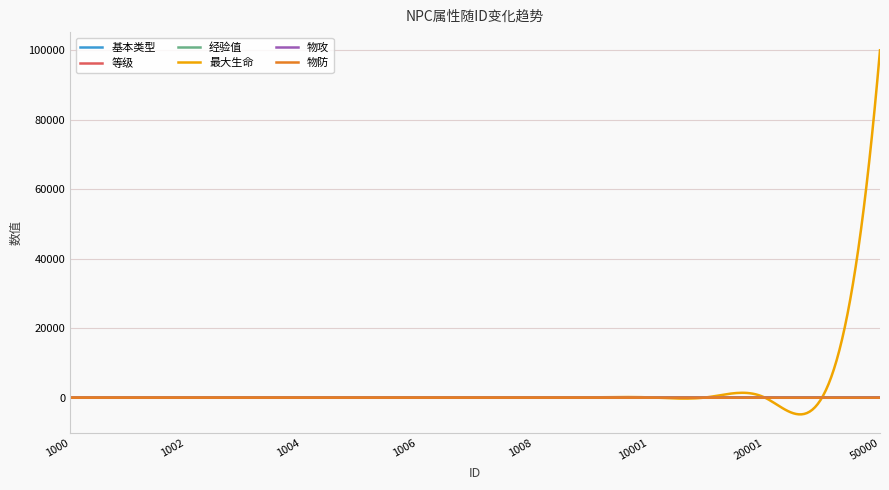

What is the maximum value shown in the chart?

100000.0